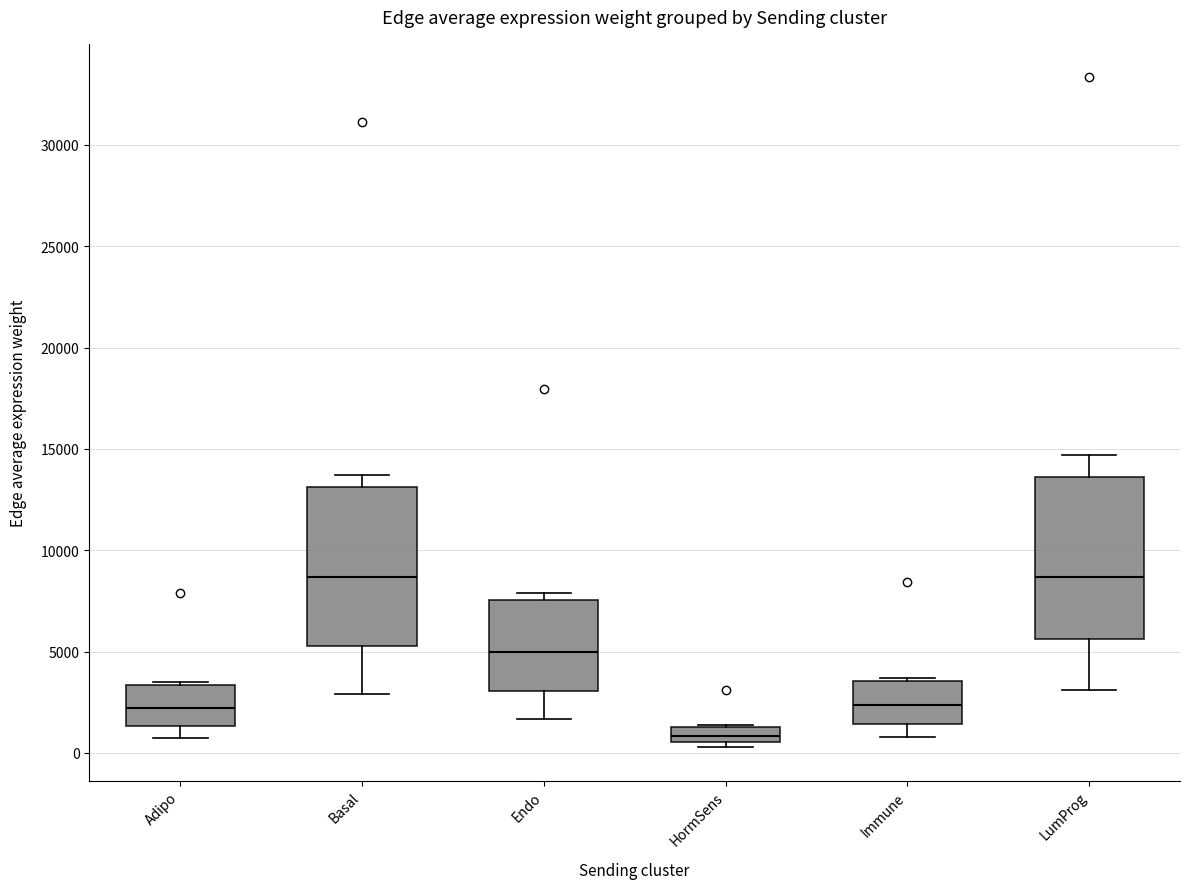

Where is the lower edge of the box for Basal on the y-axis? The values are not printed on the chart, so give them approximately, as read against the axis.

5500